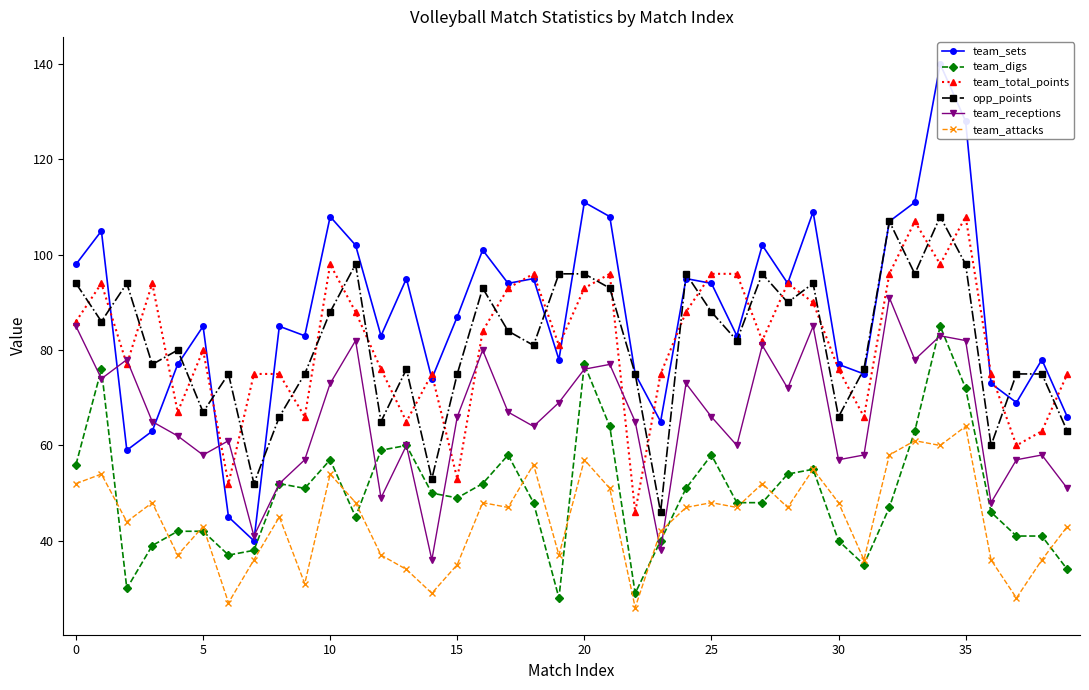

What is the difference between the team_digs values at 22 and 10?

28